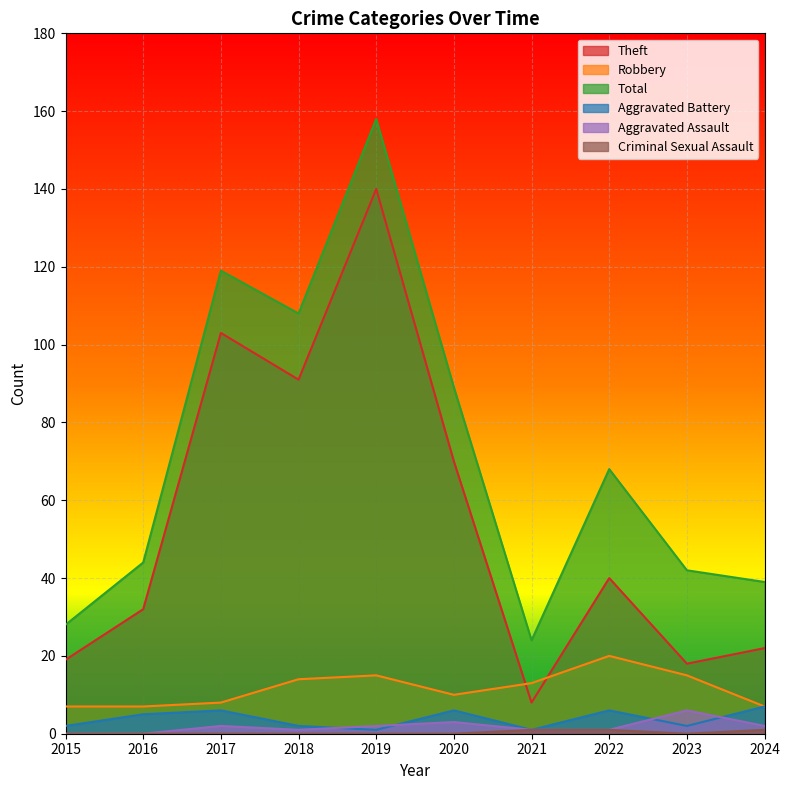

True or false: Robbery and Criminal Sexual Assault cross at least once.

False